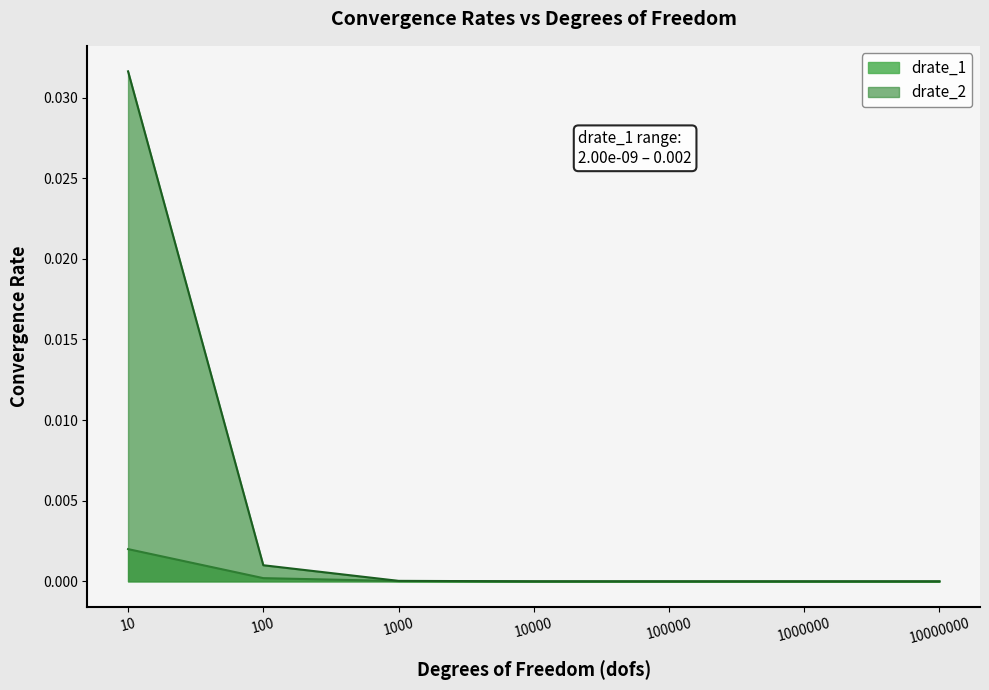

Which label corresponds to the largest value in the chart?

10